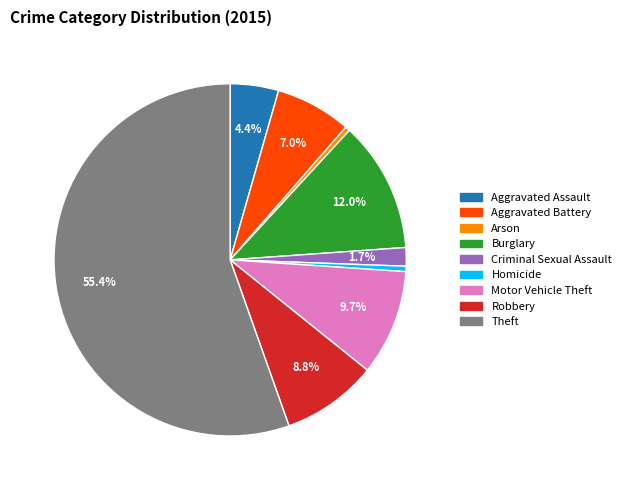

How many slices are in this pie chart?

9